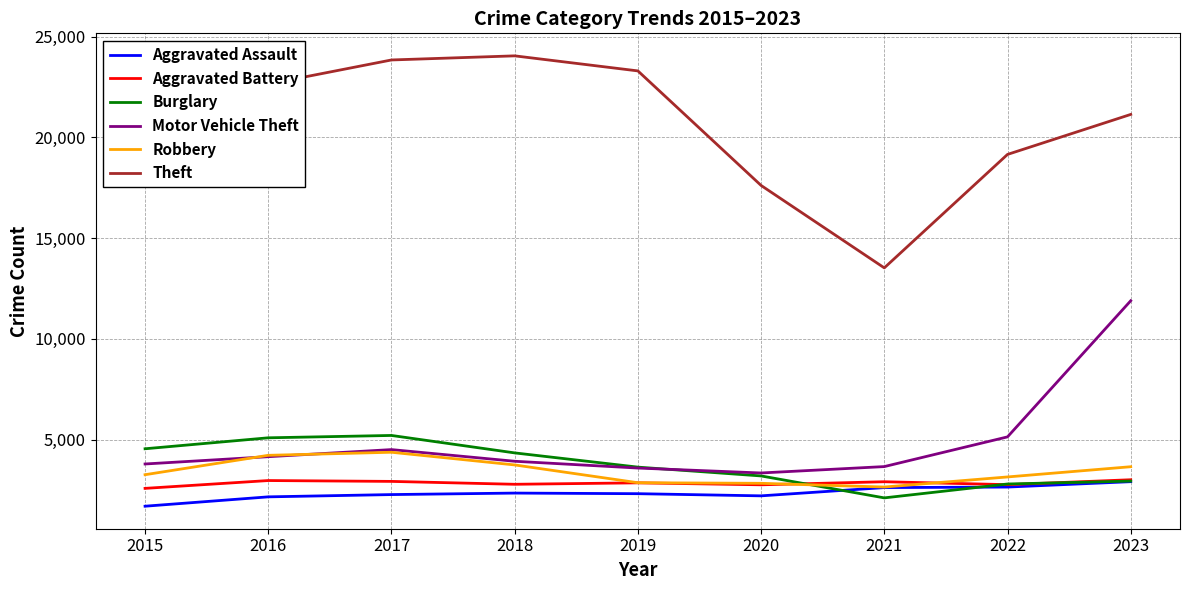

Does the chart display data point markers on the line(s)?

No